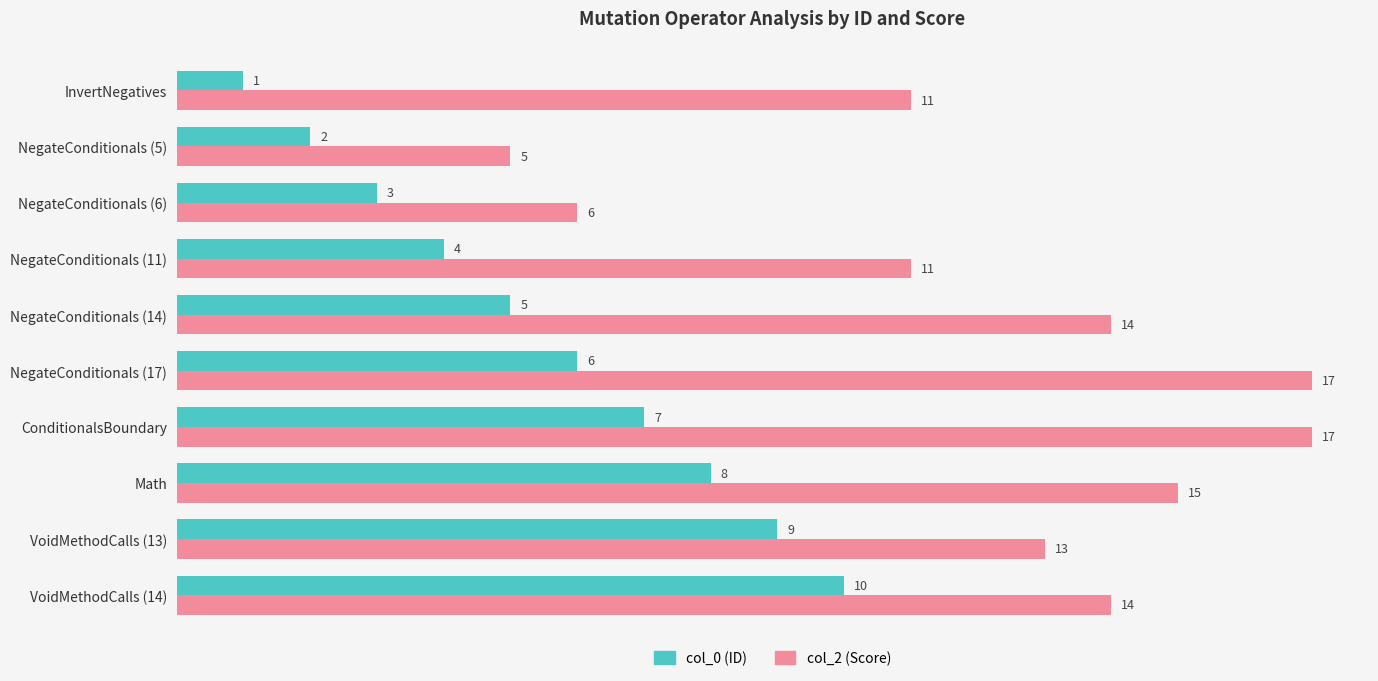

What is the total value across all series at VoidMethodCalls (14)?

24